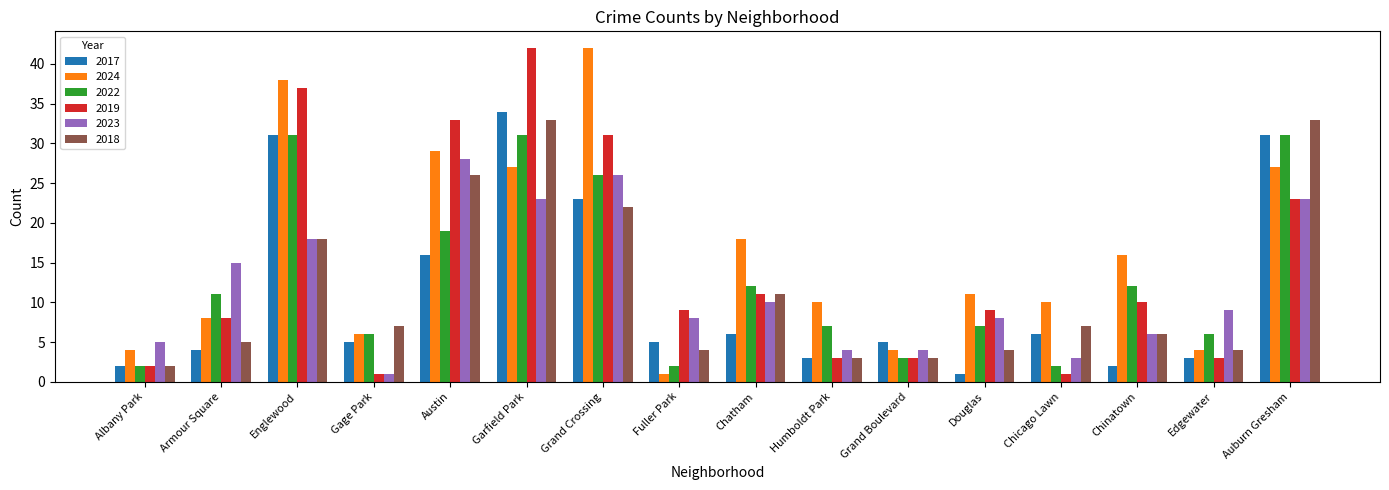

Reading left to right, extract all data points from this chart.

2017: Albany Park=2	Armour Square=4	Englewood=31	Gage Park=5	Austin=16	Garfield Park=34	Grand Crossing=23	Fuller Park=5	Chatham=6	Humboldt Park=3	Grand Boulevard=5	Douglas=1	Chicago Lawn=6	Chinatown=2	Edgewater=3	Auburn Gresham=31
2024: Albany Park=4	Armour Square=8	Englewood=38	Gage Park=6	Austin=29	Garfield Park=27	Grand Crossing=42	Fuller Park=1	Chatham=18	Humboldt Park=10	Grand Boulevard=4	Douglas=11	Chicago Lawn=10	Chinatown=16	Edgewater=4	Auburn Gresham=27
2022: Albany Park=2	Armour Square=11	Englewood=31	Gage Park=6	Austin=19	Garfield Park=31	Grand Crossing=26	Fuller Park=2	Chatham=12	Humboldt Park=7	Grand Boulevard=3	Douglas=7	Chicago Lawn=2	Chinatown=12	Edgewater=6	Auburn Gresham=31
2019: Albany Park=2	Armour Square=8	Englewood=37	Gage Park=1	Austin=33	Garfield Park=42	Grand Crossing=31	Fuller Park=9	Chatham=11	Humboldt Park=3	Grand Boulevard=3	Douglas=9	Chicago Lawn=1	Chinatown=10	Edgewater=3	Auburn Gresham=23
2023: Albany Park=5	Armour Square=15	Englewood=18	Gage Park=1	Austin=28	Garfield Park=23	Grand Crossing=26	Fuller Park=8	Chatham=10	Humboldt Park=4	Grand Boulevard=4	Douglas=8	Chicago Lawn=3	Chinatown=6	Edgewater=9	Auburn Gresham=23
2018: Albany Park=2	Armour Square=5	Englewood=18	Gage Park=7	Austin=26	Garfield Park=33	Grand Crossing=22	Fuller Park=4	Chatham=11	Humboldt Park=3	Grand Boulevard=3	Douglas=4	Chicago Lawn=7	Chinatown=6	Edgewater=4	Auburn Gresham=33